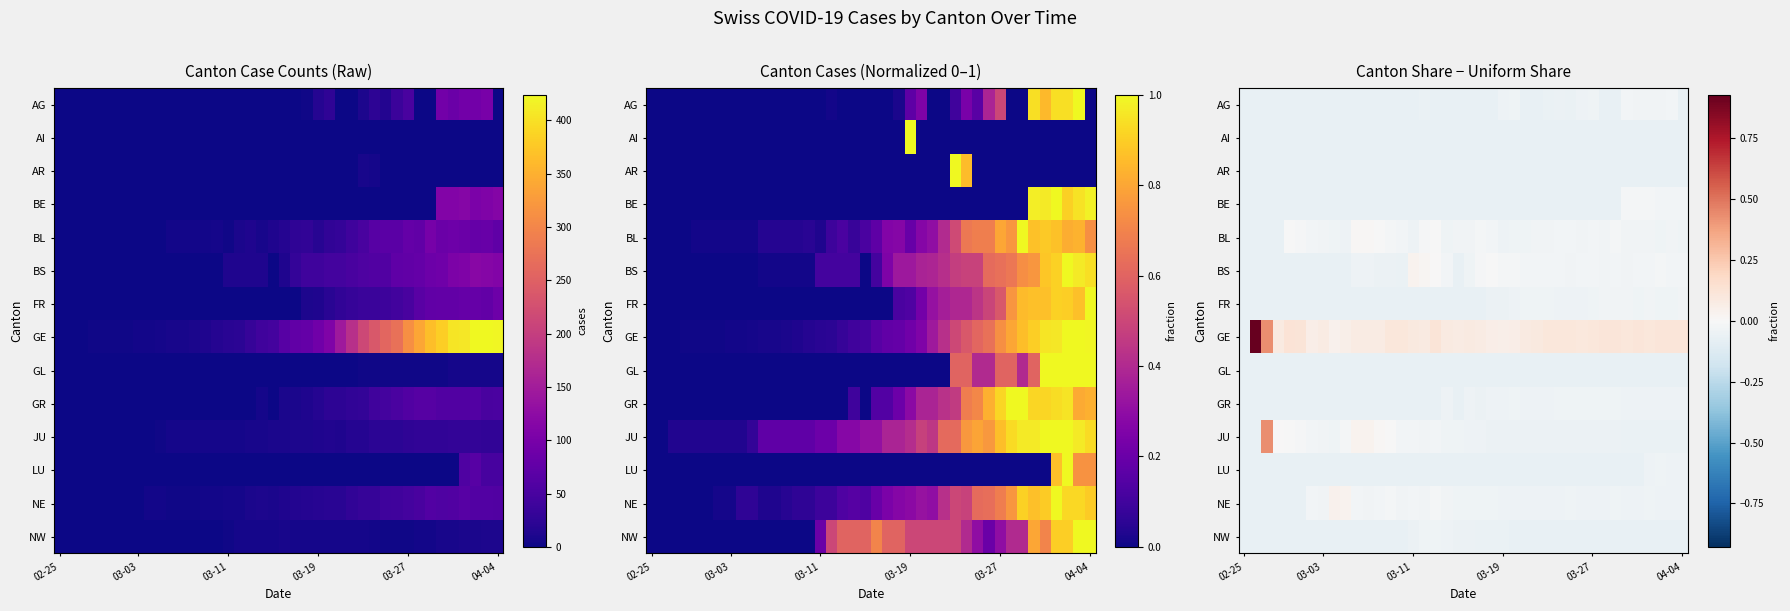

At how many categories does at least one series exceed 0?

39